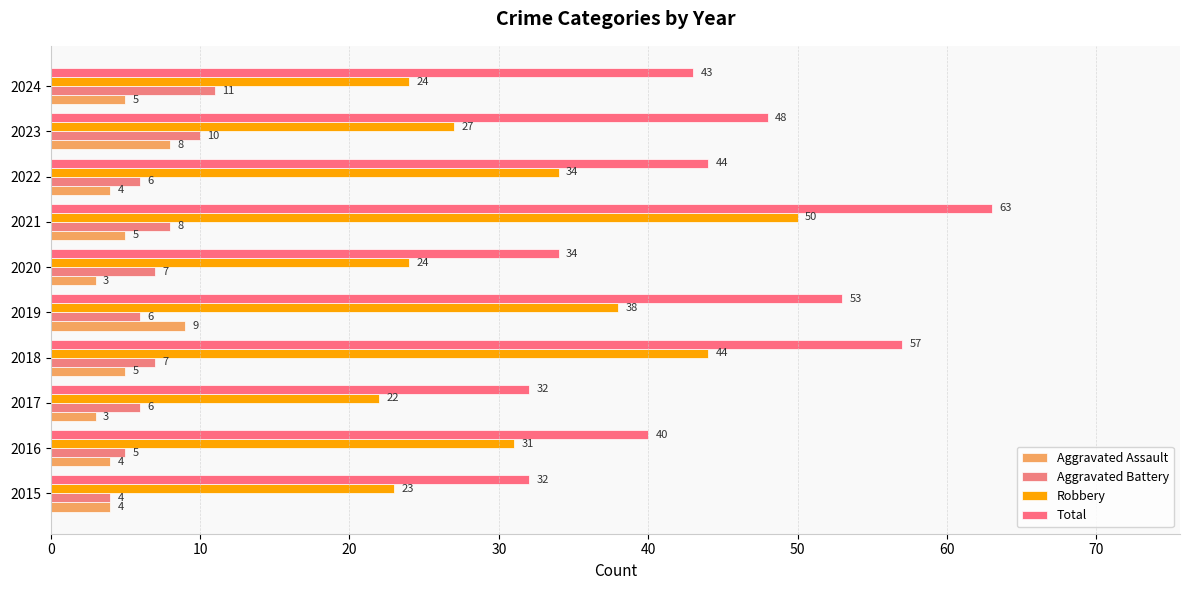

How many data points does each series have?

10